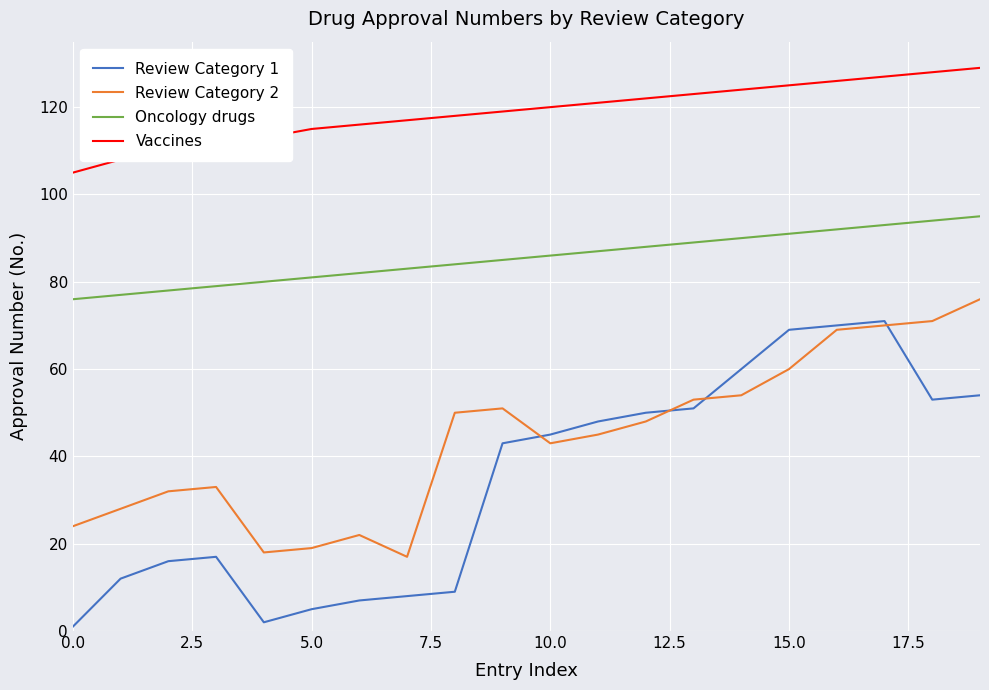

How many lines are shown in the chart?

4